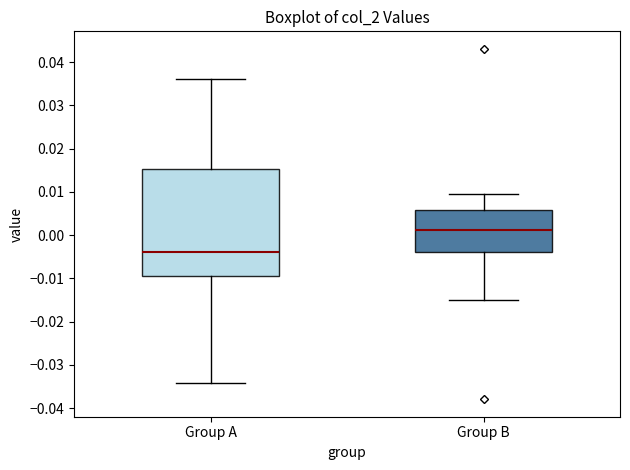

Reading left to right, read every box against the y-axis: the position of its median line, the range the box covers, and the ends of its whiskers. The values are not printed on the chart, so give them approximately, as read against the axis.

Group A: median -0.004, box -0.009 to 0.015, whiskers -0.034 to 0.036
Group B: median 0.001, box -0.004 to 0.006, whiskers -0.015 to 0.010